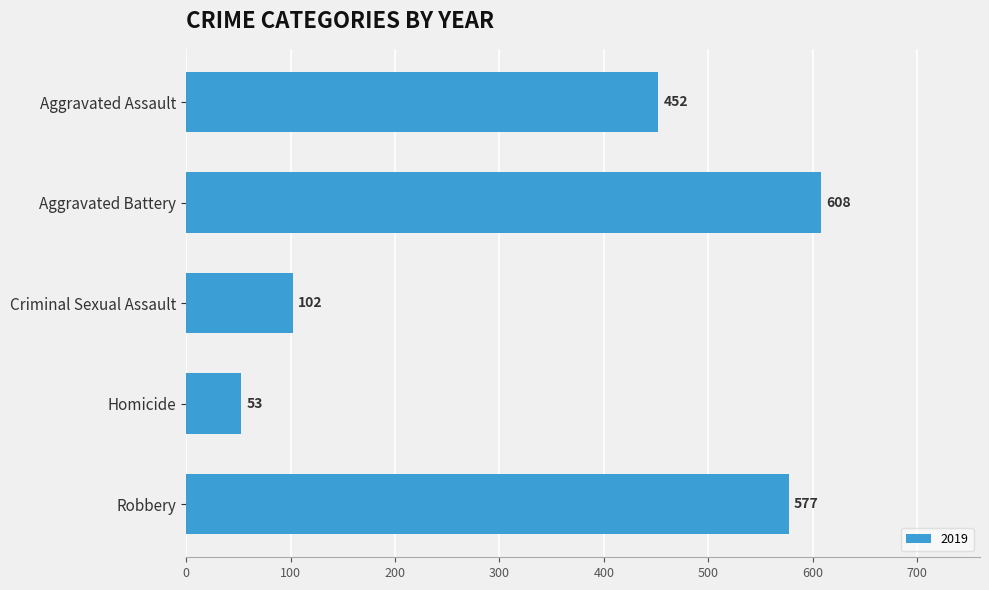

List the labels in order of value, largest first.

Aggravated Battery, Robbery, Aggravated Assault, Criminal Sexual Assault, Homicide